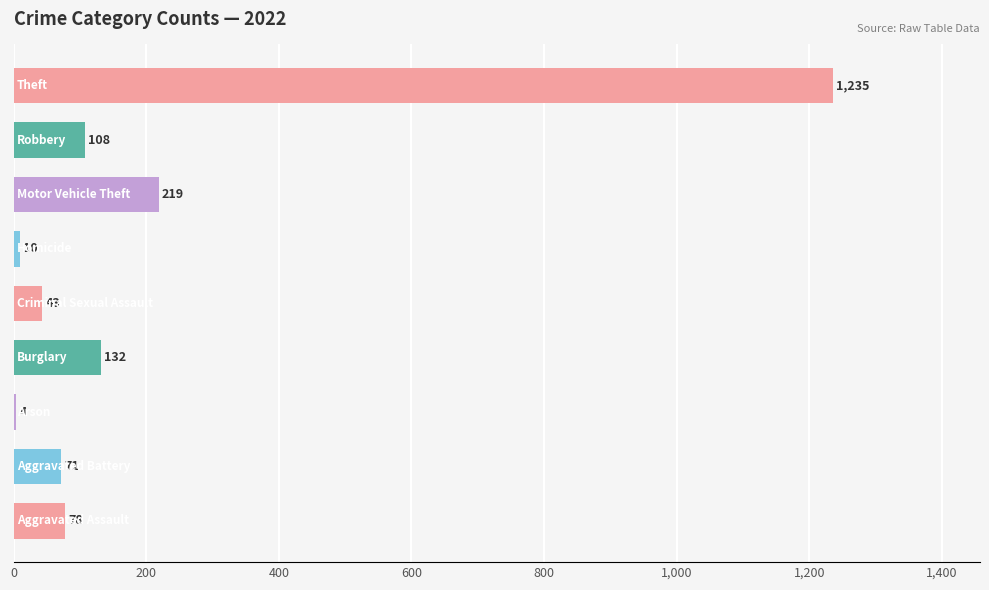

What is the maximum value shown in the chart?

1235